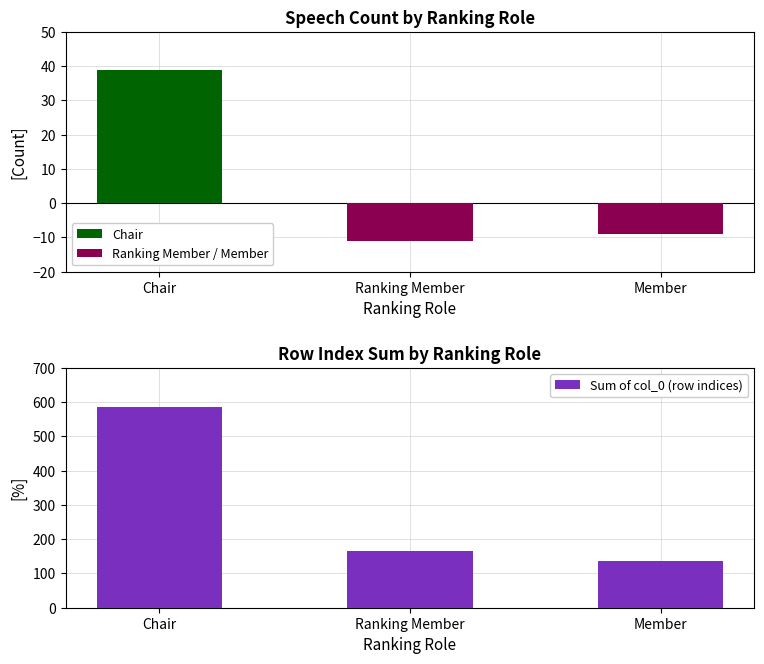

Count the number of categories in the chart.

3